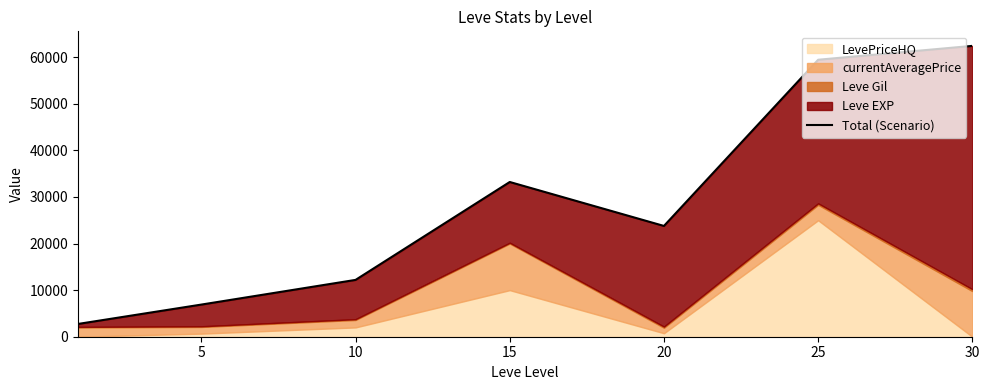

What is the minimum value shown in the chart?

2742